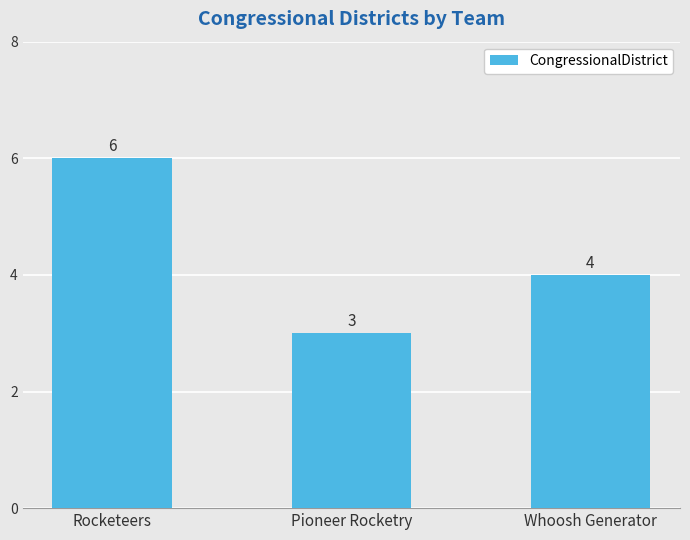

The chart shows a value of 6 at Rocketeers. True or false?

True